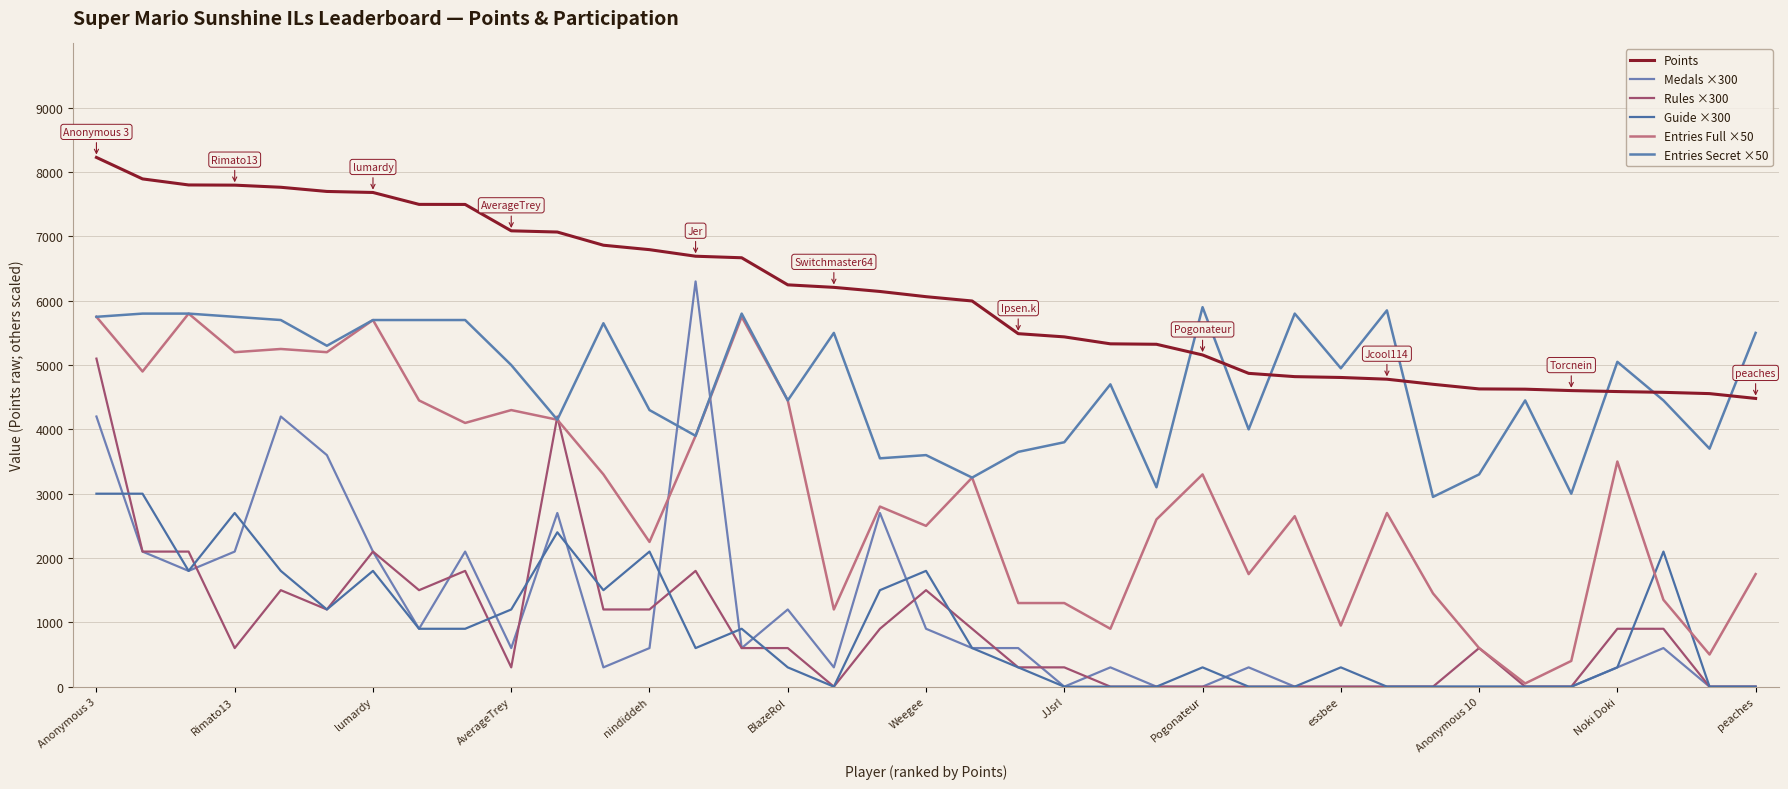

Reading left to right, extract all data points from this chart.

Points: 8228	7894	7800	7797	7764	7699	7683	7498	7497	7087	7068	6863	6794	6692	6668	6247	6208	6144	6063	5996	5488	5438	5330	5323	5157	4871	4820	4807	4780	4701	4629	4625	4603	4588	4576	4556	4481
Medals ×300: 4200	2100	1800	2100	4200	3600	2100	900	2100	600	2700	300	600	6300	600	1200	300	2700	900	600	600	0	300	0	0	300	0	0	0	0	0	0	0	300	600	0	0
Rules ×300: 5100	2100	2100	600	1500	1200	2100	1500	1800	300	4200	1200	1200	1800	600	600	0	900	1500	900	300	300	0	0	0	0	0	0	0	0	600	0	0	900	900	0	0
Guide ×300: 3000	3000	1800	2700	1800	1200	1800	900	900	1200	2400	1500	2100	600	900	300	0	1500	1800	600	300	0	0	0	300	0	0	300	0	0	0	0	0	300	2100	0	0
Entries Full ×50: 5750	4900	5800	5200	5250	5200	5700	4450	4100	4300	4150	3300	2250	3900	5750	4450	1200	2800	2500	3250	1300	1300	900	2600	3300	1750	2650	950	2700	1450	600	50	400	3500	1350	500	1750
Entries Secret ×50: 5750	5800	5800	5750	5700	5300	5700	5700	5700	5000	4150	5650	4300	3900	5800	4450	5500	3550	3600	3250	3650	3800	4700	3100	5900	4000	5800	4950	5850	2950	3300	4450	3000	5050	4450	3700	5500